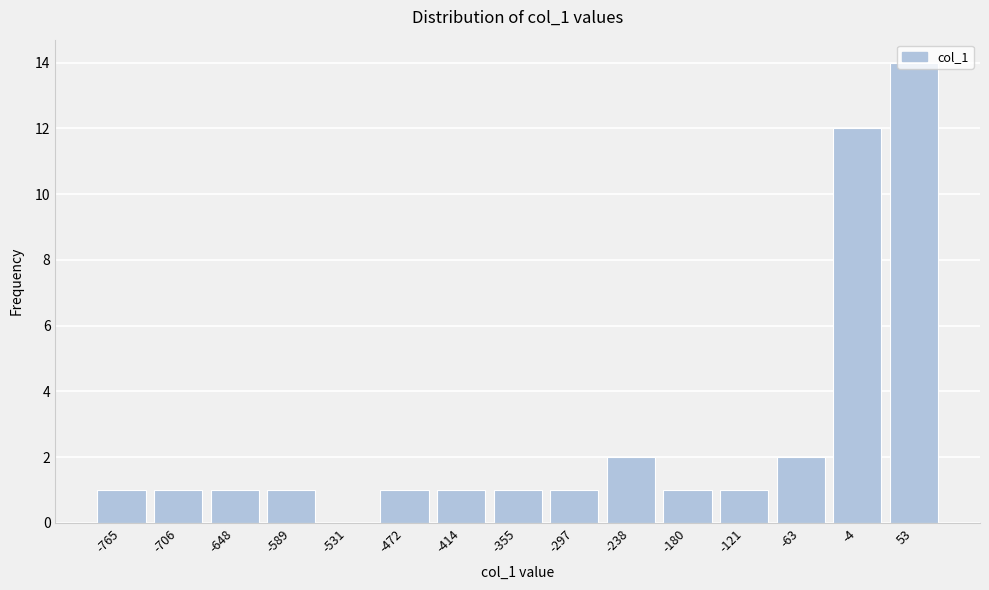

True or false: the data shows 1 at -180.

True